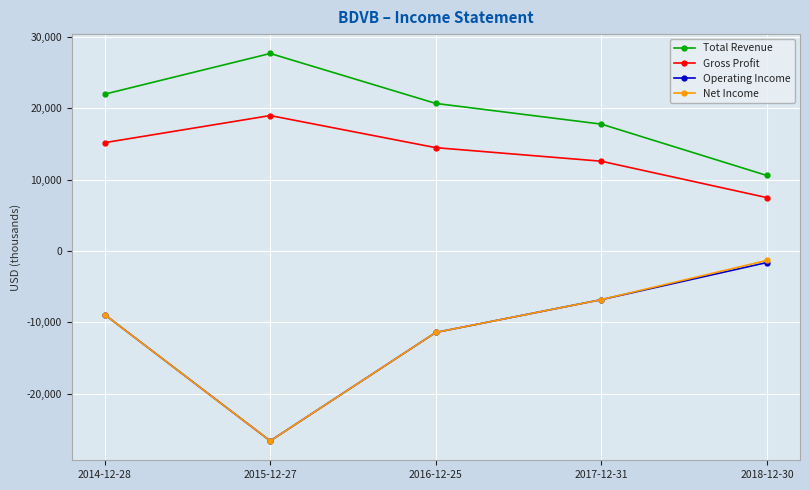

Which series has the widest spread of values?

Net Income